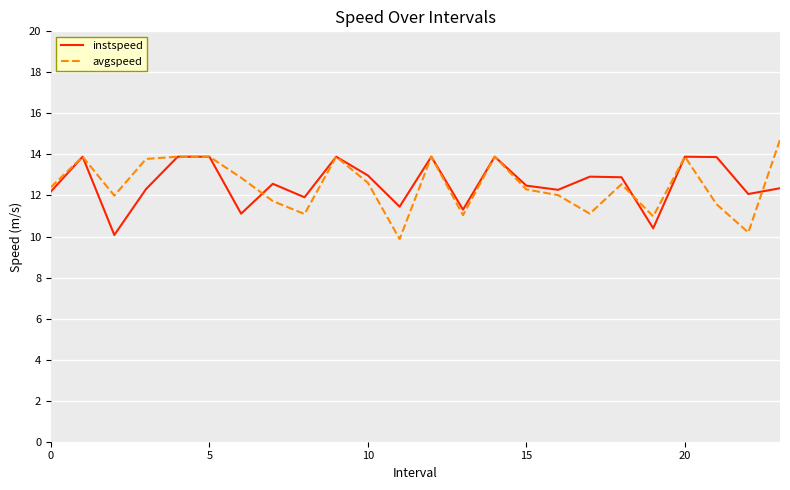

What is the smallest value displayed?

9.9